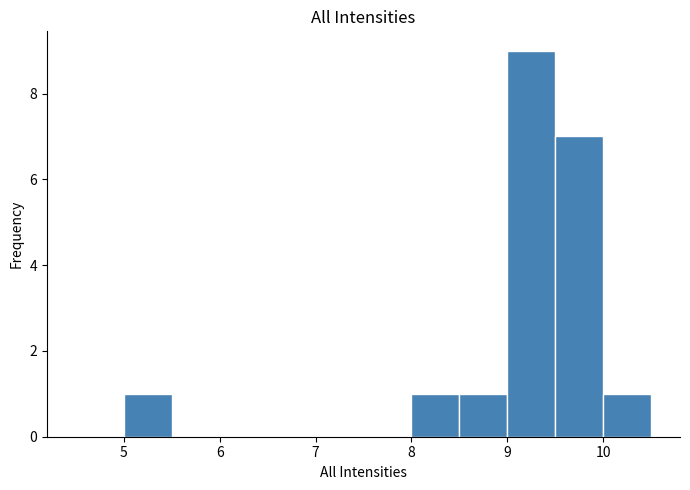

Which range on the x-axis has the tallest bar?

9.0 to 9.5